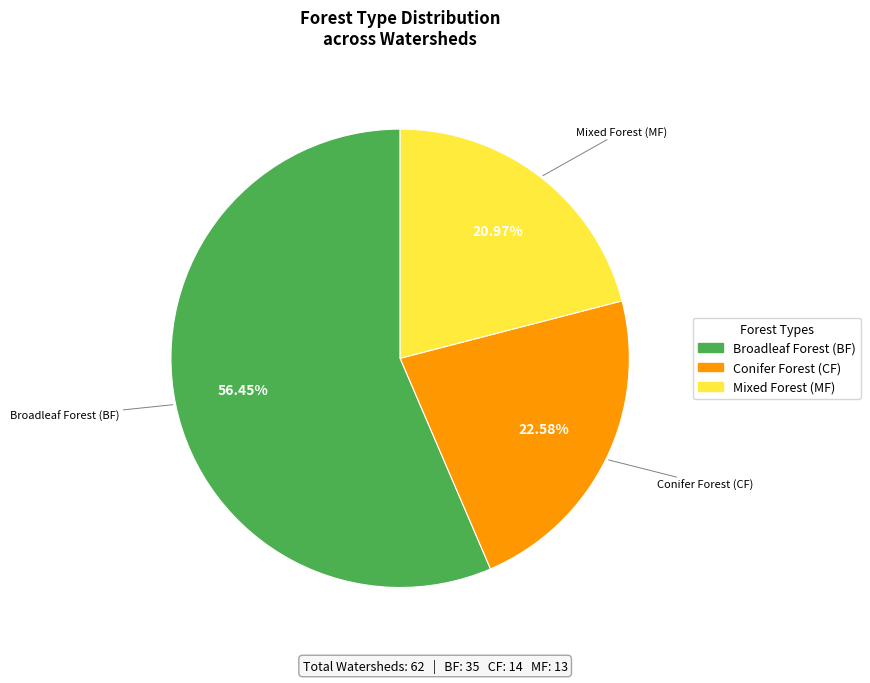

Combined, do Conifer Forest (CF) and Mixed Forest (MF) account for over 50%?

No